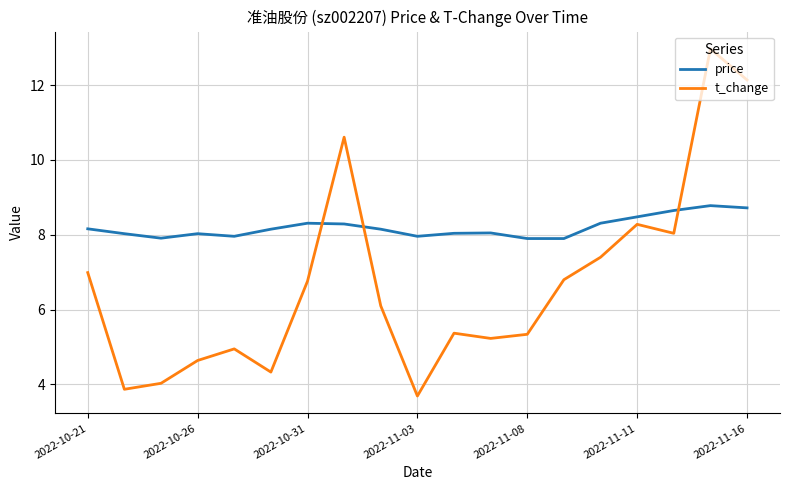

What is the difference between the maximum and minimum values in the price series?

0.9